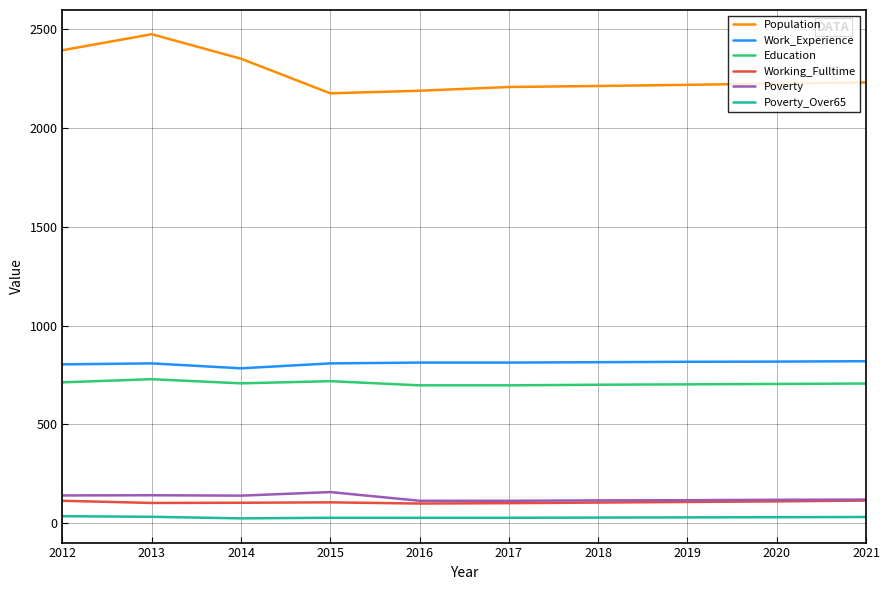

At how many categories does at least one series exceed 2243?

3